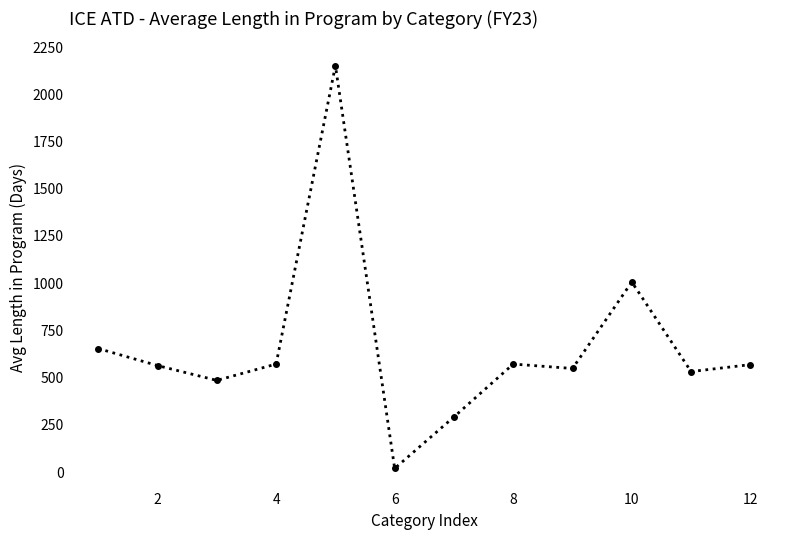

What is the maximum value shown in the chart?

2151.7